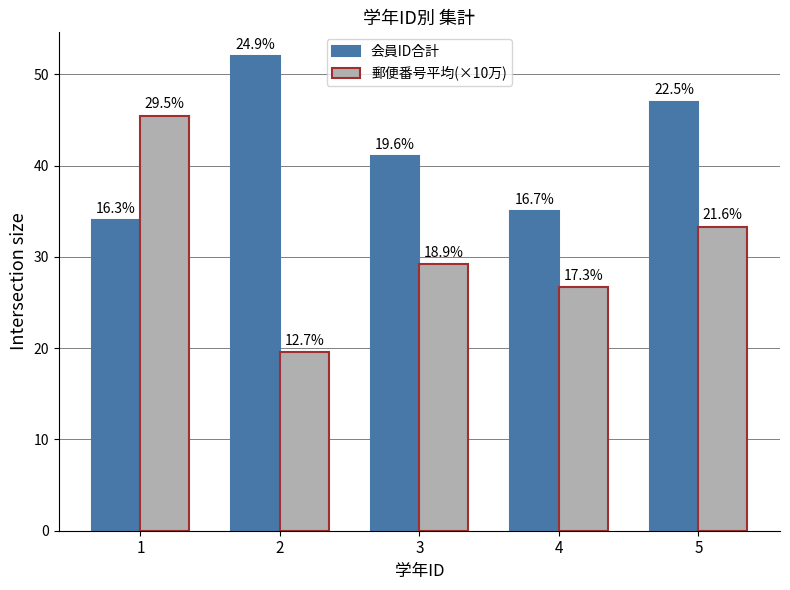

Are the bars horizontal?

No